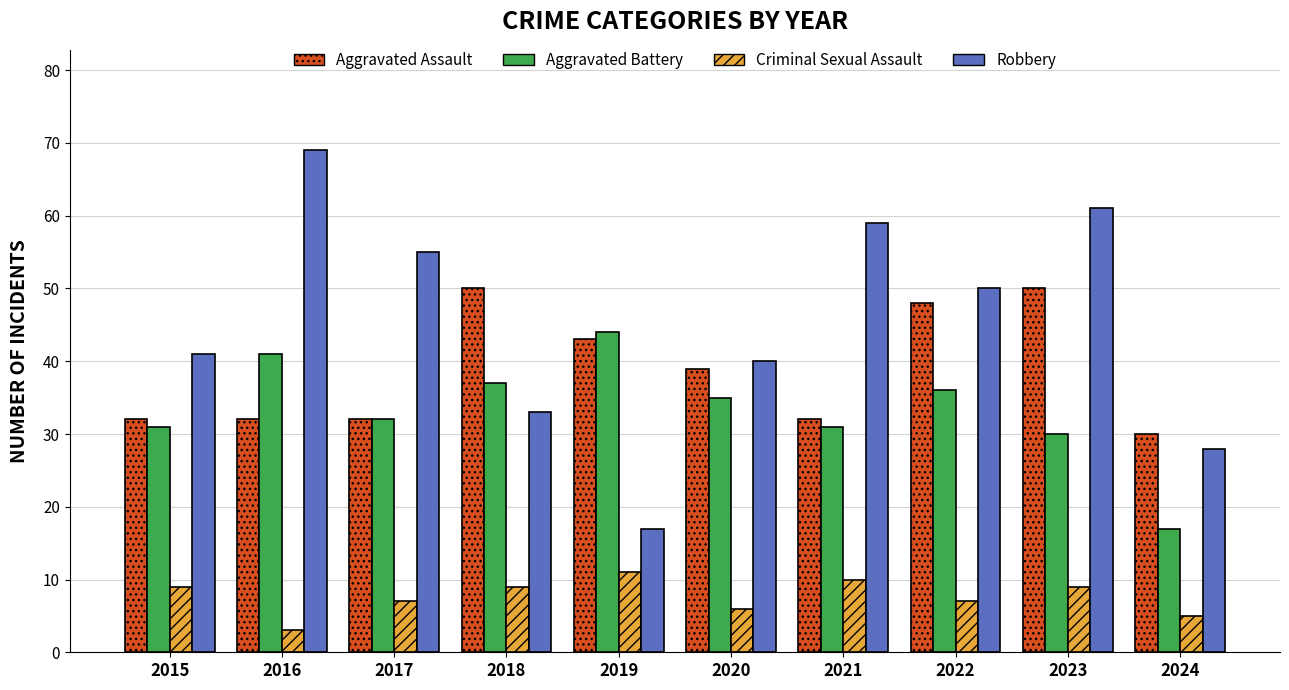

How many bars are there in total?

40